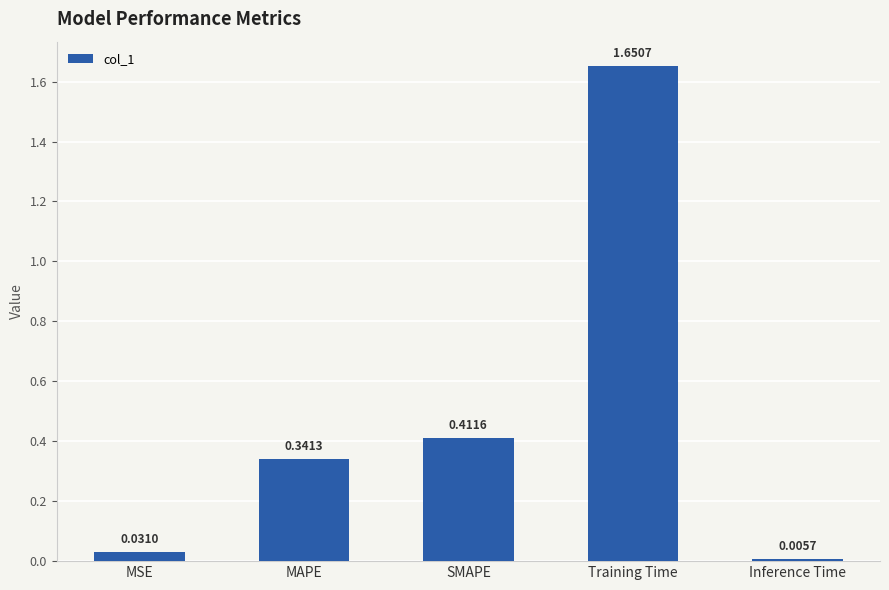

Which label corresponds to the smallest value in the chart?

Inference Time